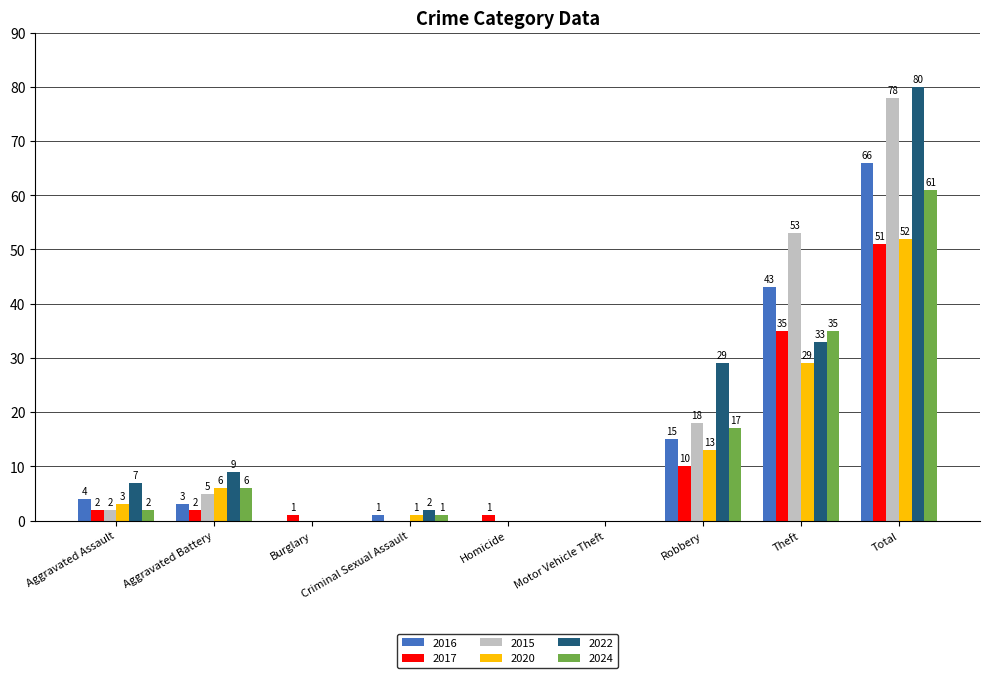

Where is 2022 nearest to the value 40?

Theft